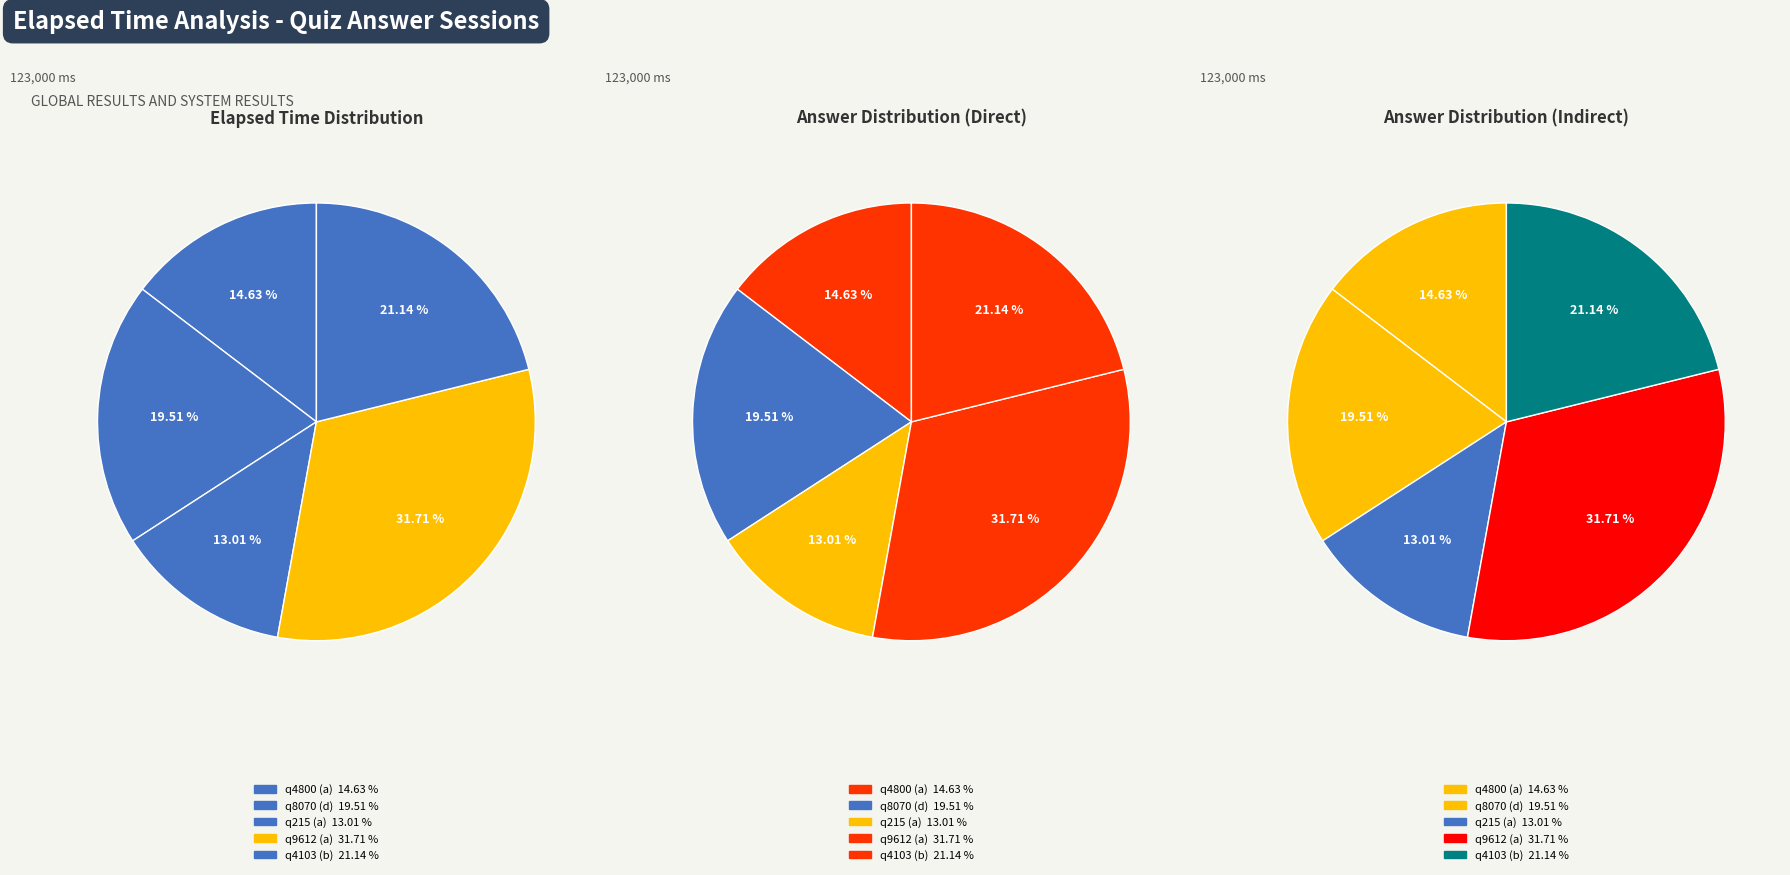

To the nearest percent, what percentage of the pie is q9612 (a)?

32%